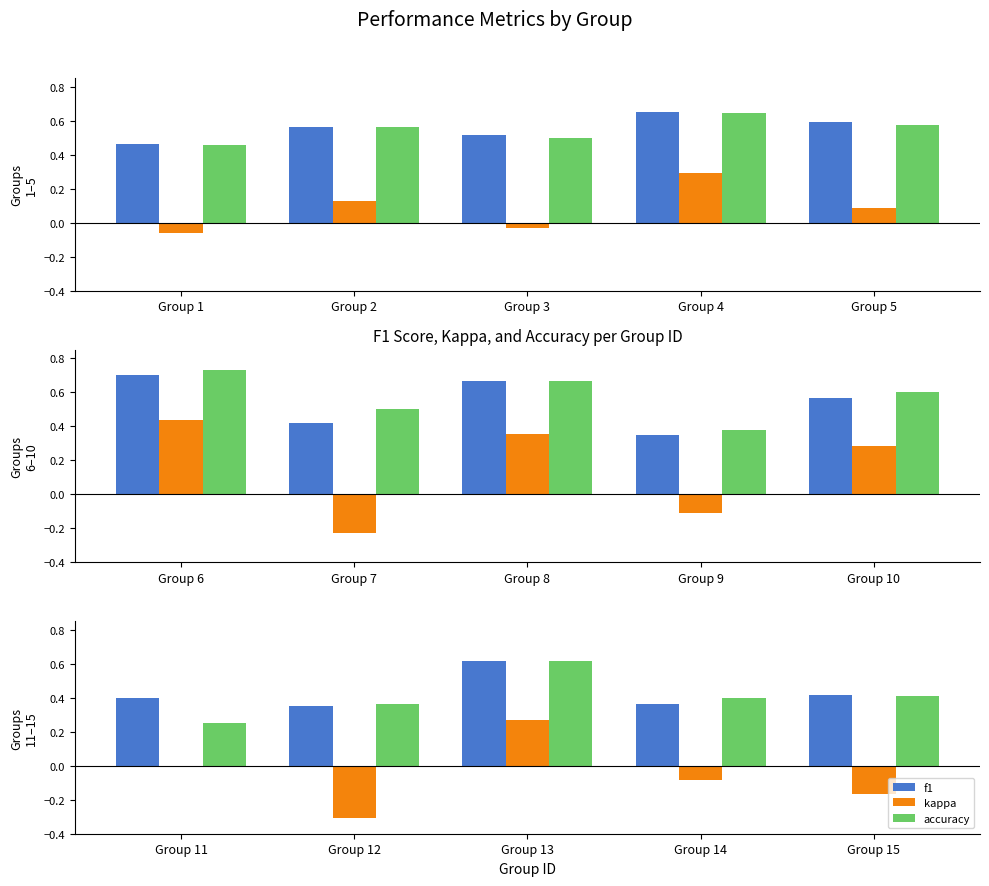

Between Group 11 and Group 12, which series saw the biggest shift?

kappa